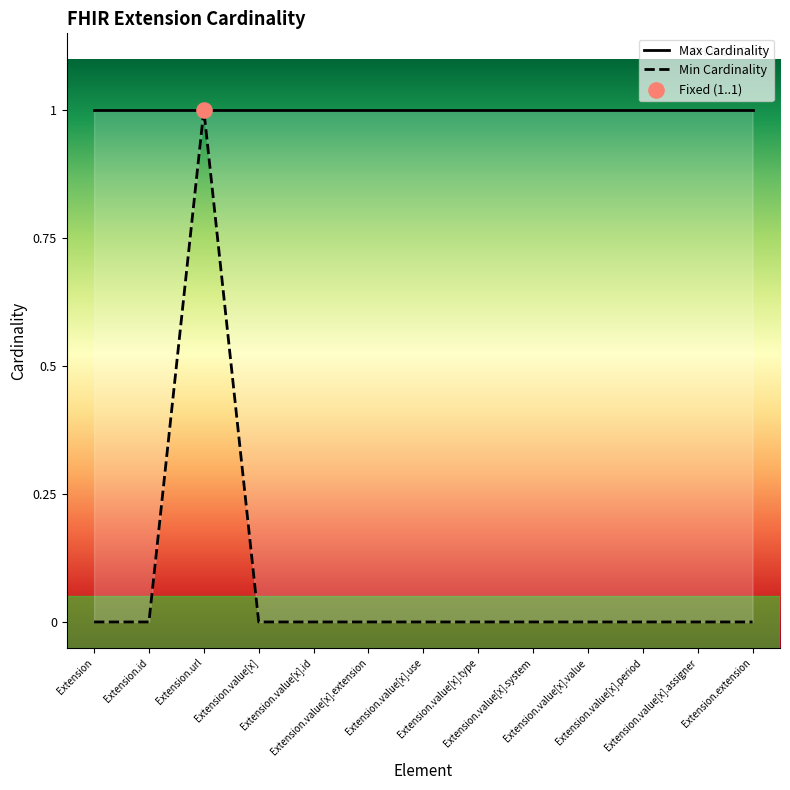

What is the total value across all series at Extension?

1